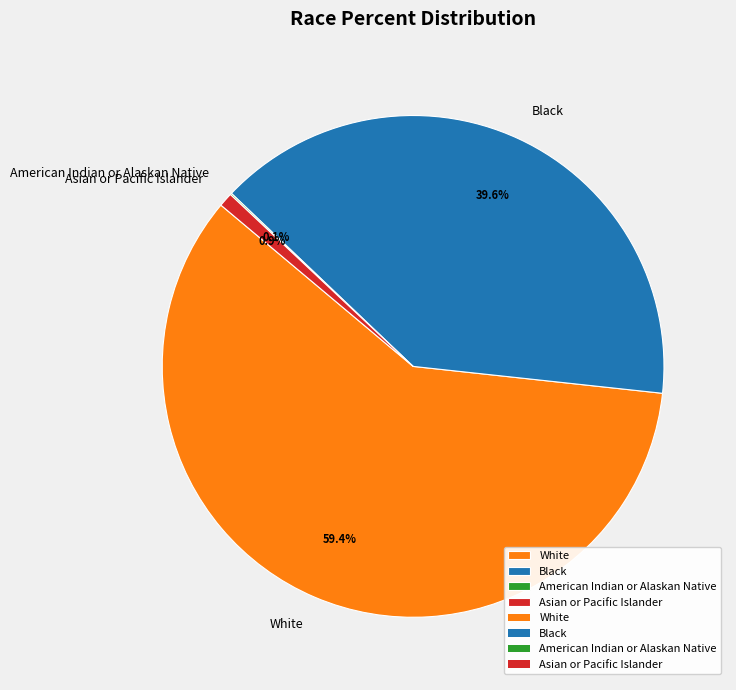

What percentage is the Asian or Pacific Islander slice, to the nearest percent?

1%